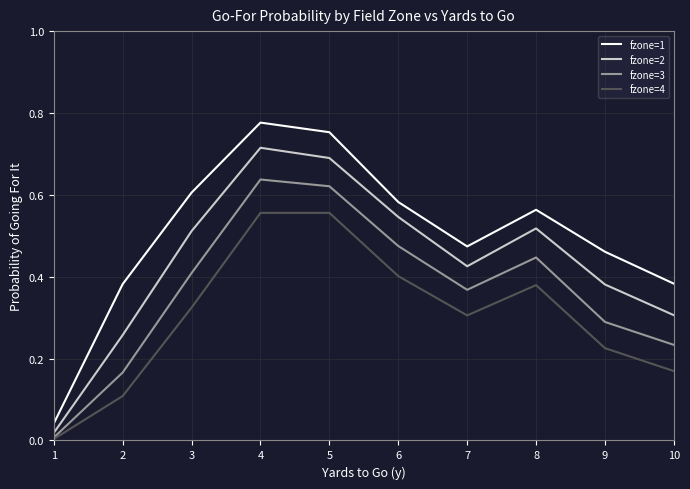

At 5, list the series in order from smallest to largest.

fzone=4, fzone=3, fzone=2, fzone=1